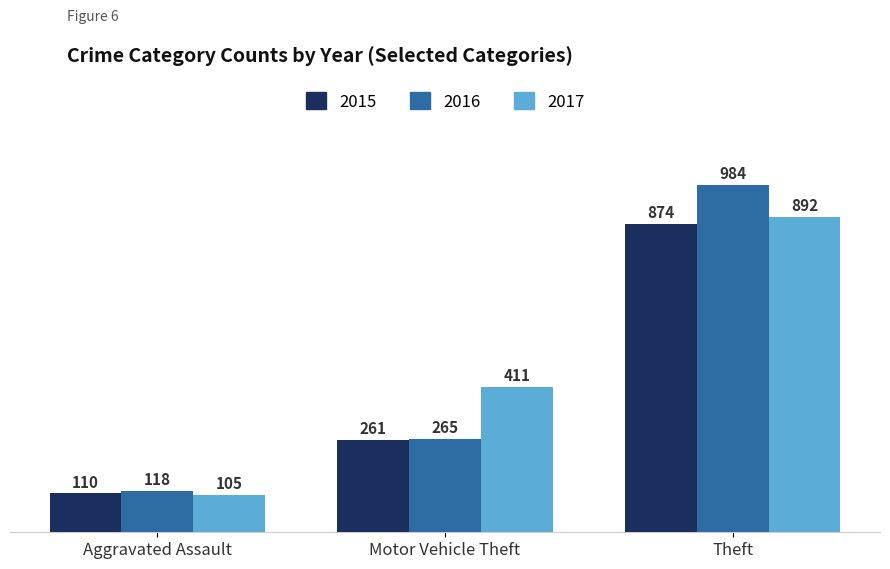

What position from the left is Aggravated Assault?

1